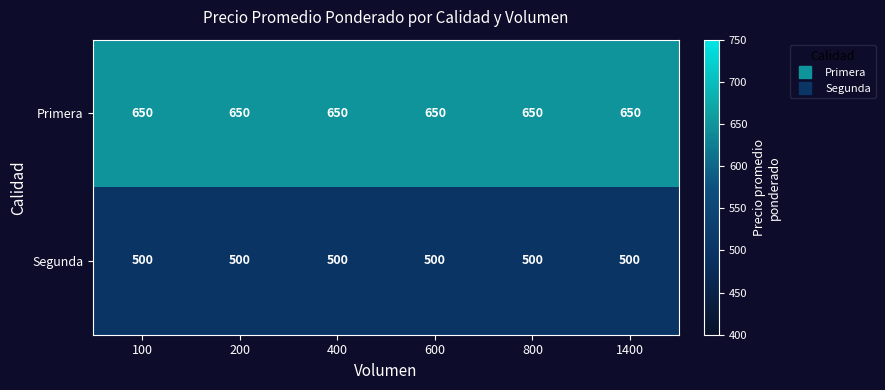

What is the average value of the Segunda series?

500